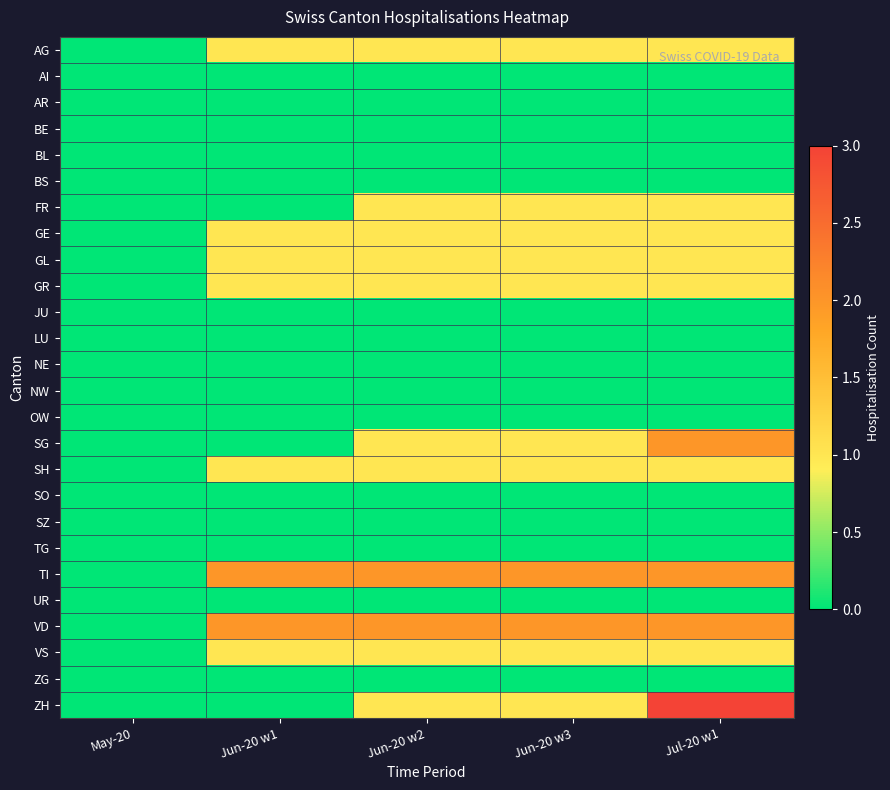

Reading left to right, extract all data points from this chart.

AG: May-20=0	Jun-20 w1=1	Jun-20 w2=1	Jun-20 w3=1	Jul-20 w1=1
AI: May-20=0	Jun-20 w1=0	Jun-20 w2=0	Jun-20 w3=0	Jul-20 w1=0
AR: May-20=0	Jun-20 w1=0	Jun-20 w2=0	Jun-20 w3=0	Jul-20 w1=0
BE: May-20=0	Jun-20 w1=0	Jun-20 w2=0	Jun-20 w3=0	Jul-20 w1=0
BL: May-20=0	Jun-20 w1=0	Jun-20 w2=0	Jun-20 w3=0	Jul-20 w1=0
BS: May-20=0	Jun-20 w1=0	Jun-20 w2=0	Jun-20 w3=0	Jul-20 w1=0
FR: May-20=0	Jun-20 w1=0	Jun-20 w2=1	Jun-20 w3=1	Jul-20 w1=1
GE: May-20=0	Jun-20 w1=1	Jun-20 w2=1	Jun-20 w3=1	Jul-20 w1=1
GL: May-20=0	Jun-20 w1=1	Jun-20 w2=1	Jun-20 w3=1	Jul-20 w1=1
GR: May-20=0	Jun-20 w1=1	Jun-20 w2=1	Jun-20 w3=1	Jul-20 w1=1
JU: May-20=0	Jun-20 w1=0	Jun-20 w2=0	Jun-20 w3=0	Jul-20 w1=0
LU: May-20=0	Jun-20 w1=0	Jun-20 w2=0	Jun-20 w3=0	Jul-20 w1=0
NE: May-20=0	Jun-20 w1=0	Jun-20 w2=0	Jun-20 w3=0	Jul-20 w1=0
NW: May-20=0	Jun-20 w1=0	Jun-20 w2=0	Jun-20 w3=0	Jul-20 w1=0
OW: May-20=0	Jun-20 w1=0	Jun-20 w2=0	Jun-20 w3=0	Jul-20 w1=0
SG: May-20=0	Jun-20 w1=0	Jun-20 w2=1	Jun-20 w3=1	Jul-20 w1=2
SH: May-20=0	Jun-20 w1=1	Jun-20 w2=1	Jun-20 w3=1	Jul-20 w1=1
SO: May-20=0	Jun-20 w1=0	Jun-20 w2=0	Jun-20 w3=0	Jul-20 w1=0
SZ: May-20=0	Jun-20 w1=0	Jun-20 w2=0	Jun-20 w3=0	Jul-20 w1=0
TG: May-20=0	Jun-20 w1=0	Jun-20 w2=0	Jun-20 w3=0	Jul-20 w1=0
TI: May-20=0	Jun-20 w1=2	Jun-20 w2=2	Jun-20 w3=2	Jul-20 w1=2
UR: May-20=0	Jun-20 w1=0	Jun-20 w2=0	Jun-20 w3=0	Jul-20 w1=0
VD: May-20=0	Jun-20 w1=2	Jun-20 w2=2	Jun-20 w3=2	Jul-20 w1=2
VS: May-20=0	Jun-20 w1=1	Jun-20 w2=1	Jun-20 w3=1	Jul-20 w1=1
ZG: May-20=0	Jun-20 w1=0	Jun-20 w2=0	Jun-20 w3=0	Jul-20 w1=0
ZH: May-20=0	Jun-20 w1=0	Jun-20 w2=1	Jun-20 w3=1	Jul-20 w1=3